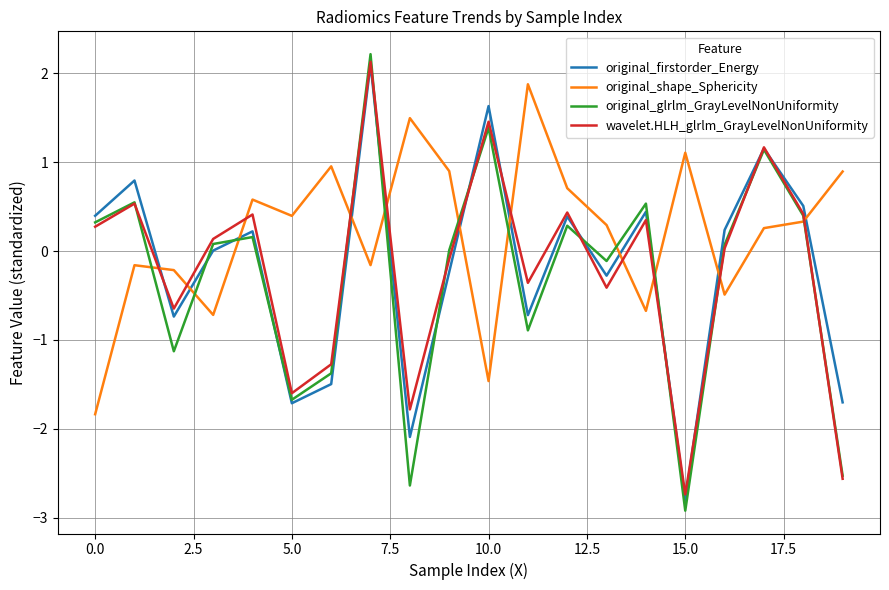

What is the minimum value shown in the chart?

-2.9